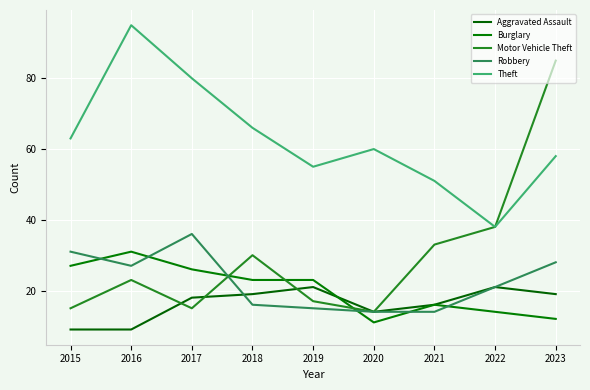

At which category does Aggravated Assault reach its first local valley?

2020